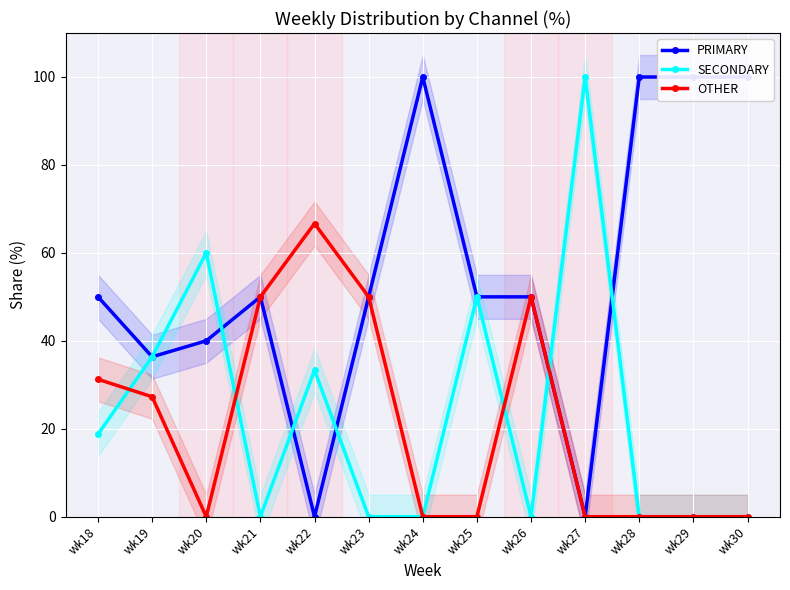

How many lines are shown in the chart?

3